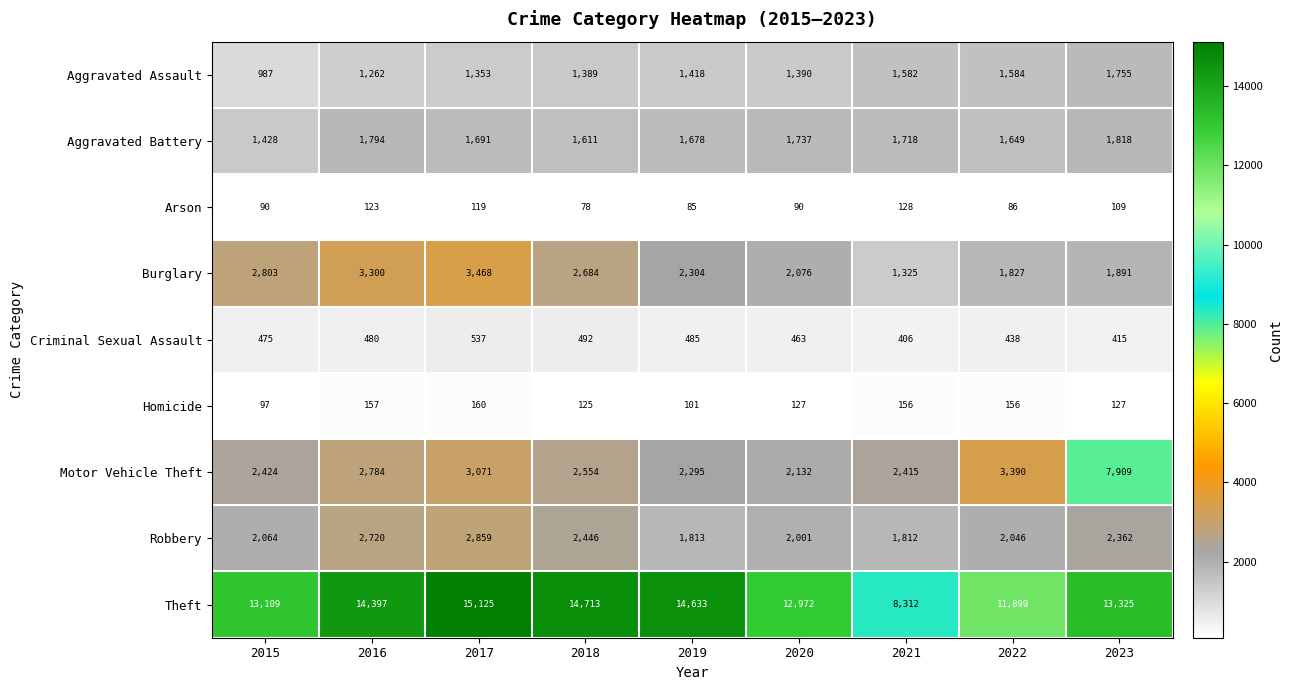

What is the highest value of the Criminal Sexual Assault series?

537